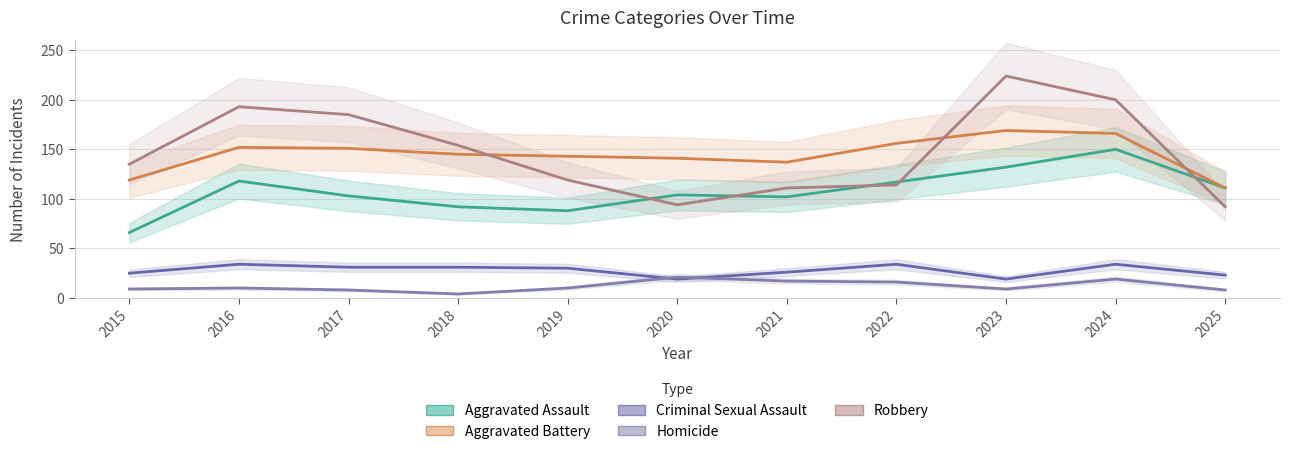

What is the difference between the maximum and minimum values in the Aggravated Battery series?

58